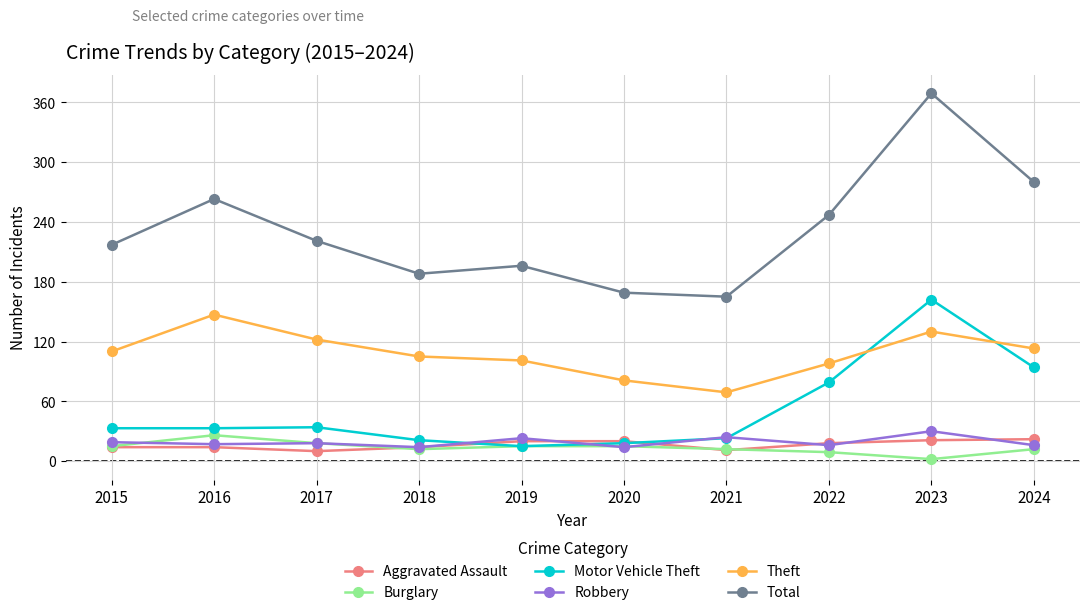

At which category does Total reach its first local peak?

2016